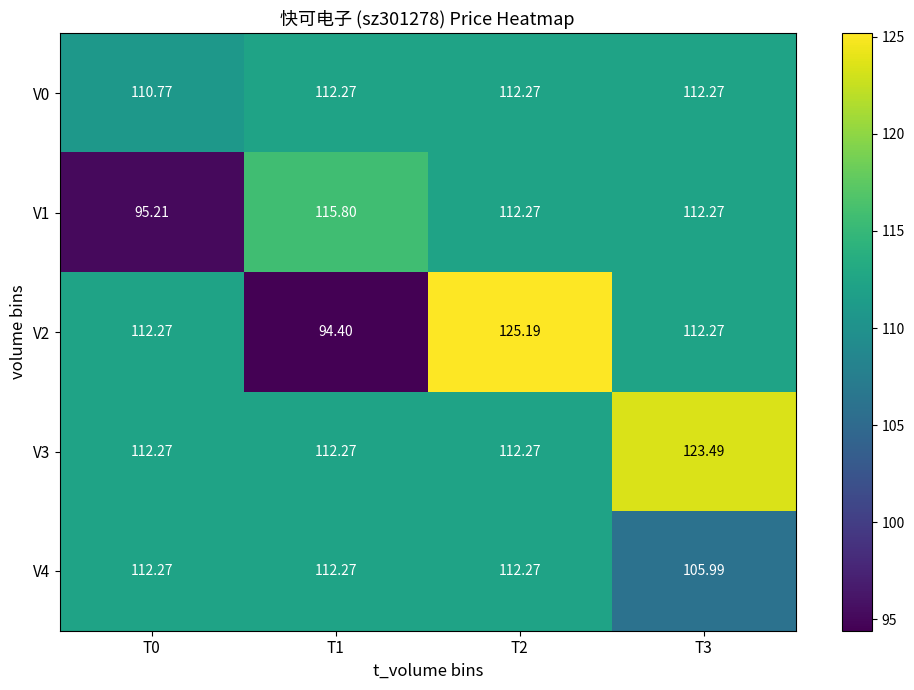

How many distinct data groups are displayed?

5